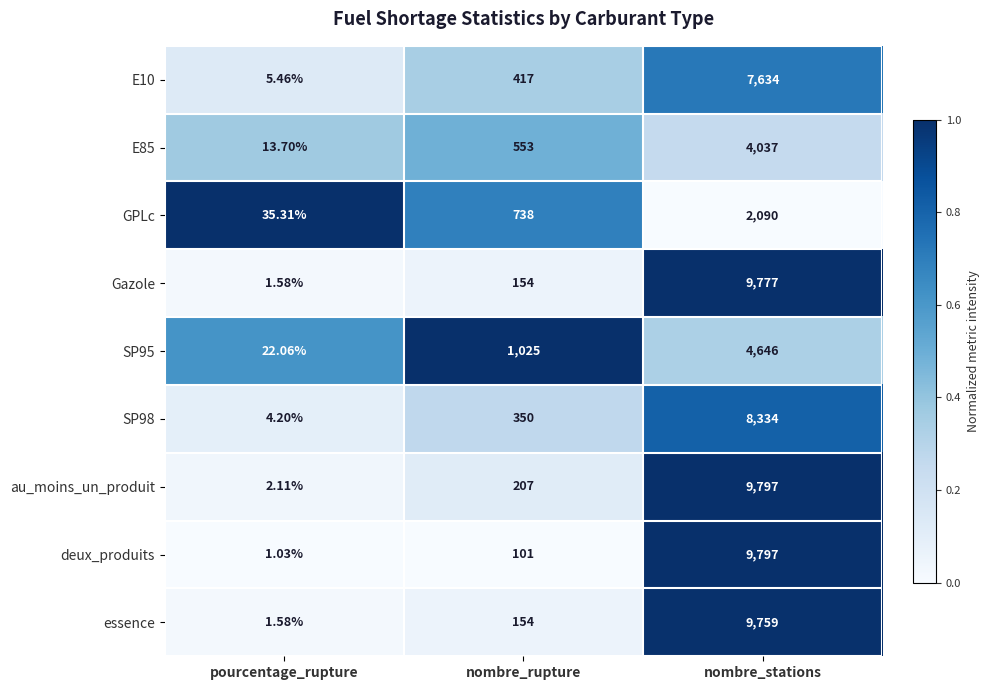

At which category is the sum across all series the highest?

nombre_stations